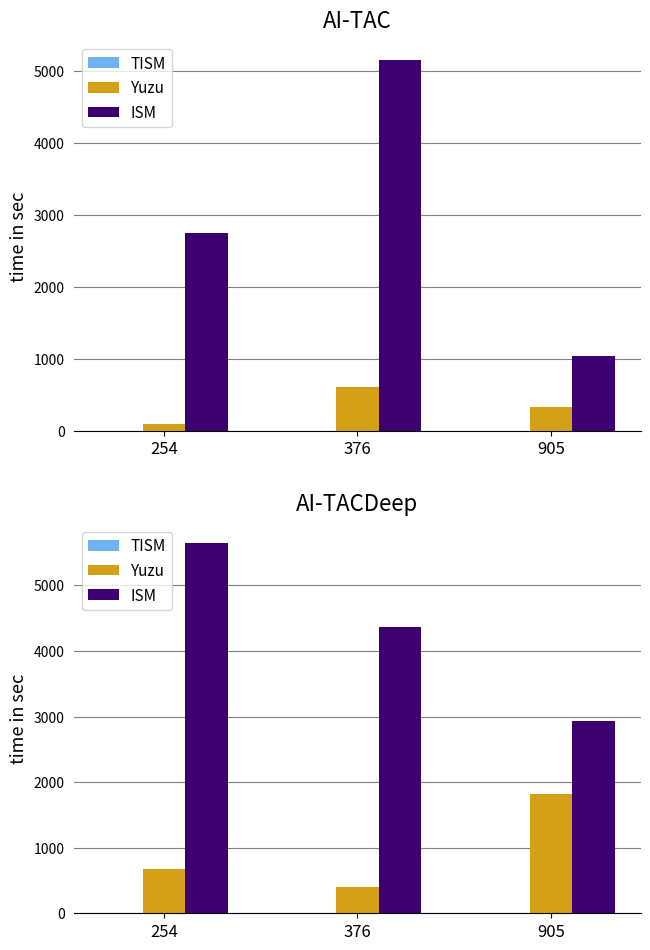

Is it true that ISM equals 6313 at 376?

False